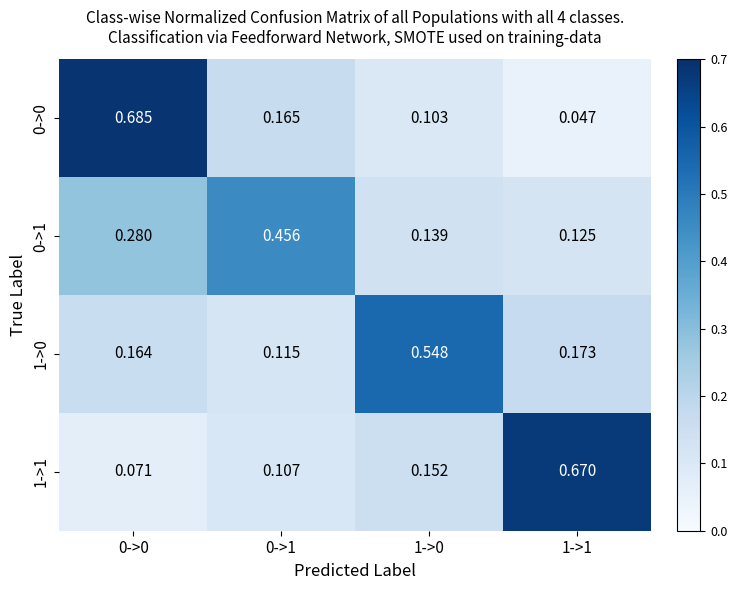

Which label corresponds to the smallest value in the chart?

1->1